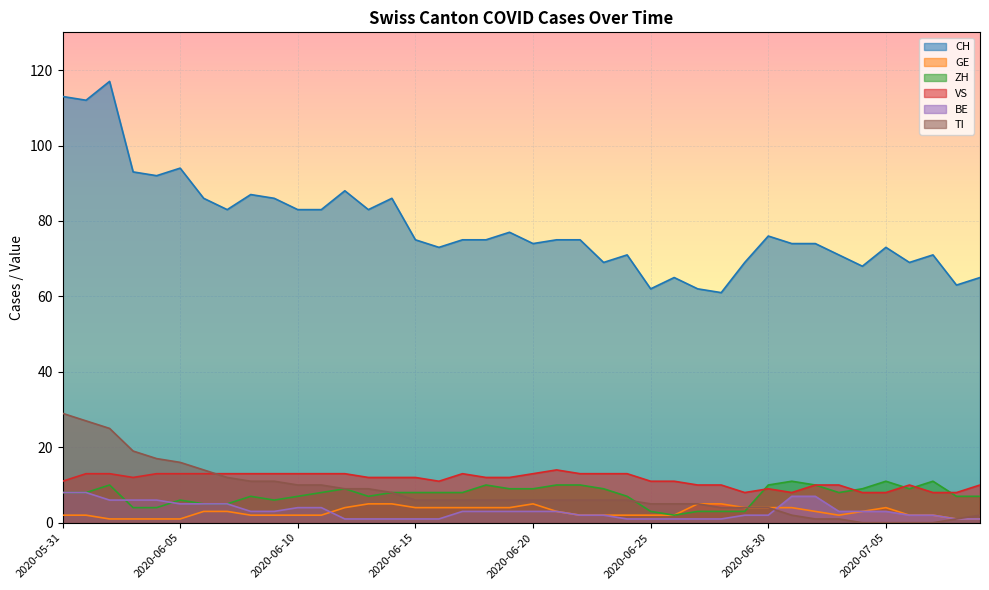

True or false: GE and CH intersect in this chart.

False